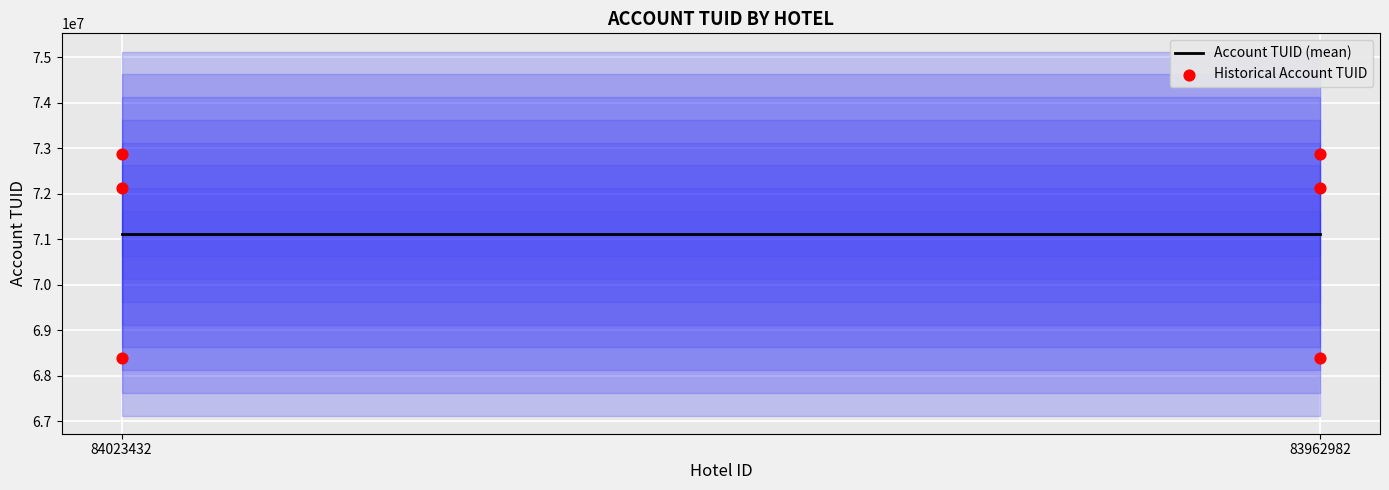

Between 83962982 and 84023432, which is larger?

84023432